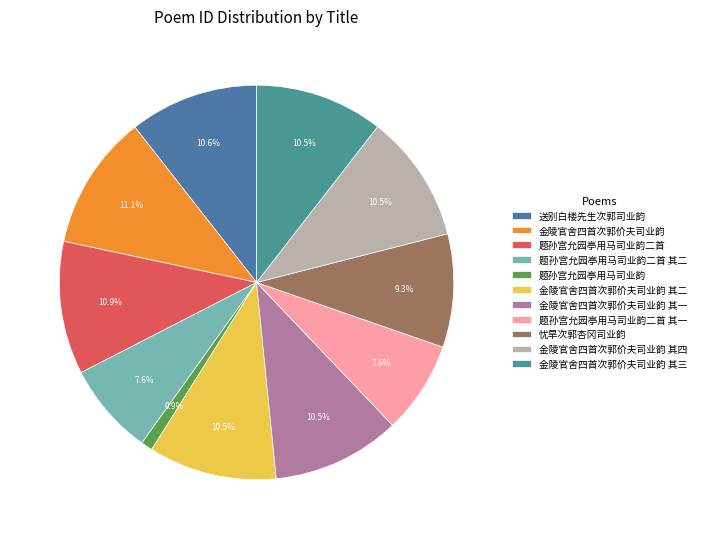

Is it true that 金陵官舍四首次郭价夫司业韵 is 4% of the pie?

False